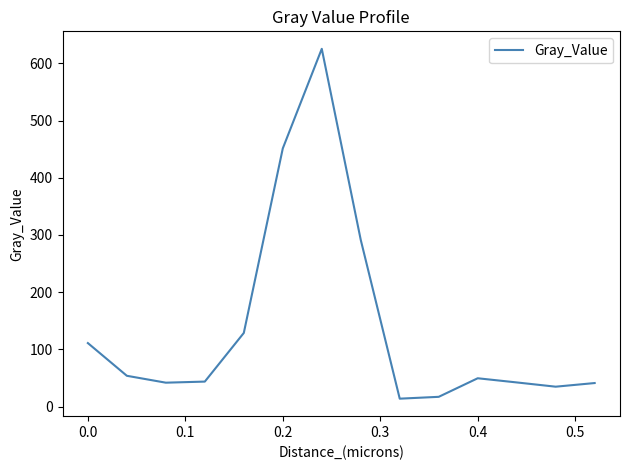

What is the smallest value displayed?

14.0